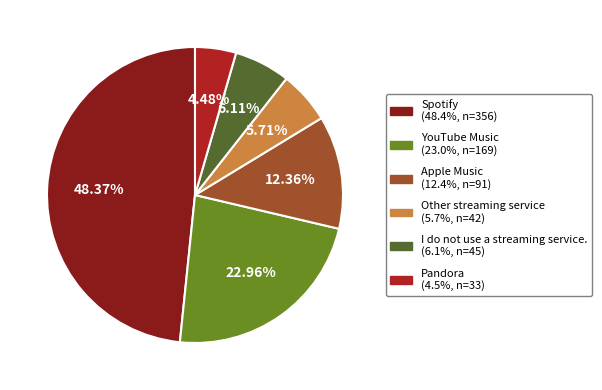

Count the number of slices in the pie.

6